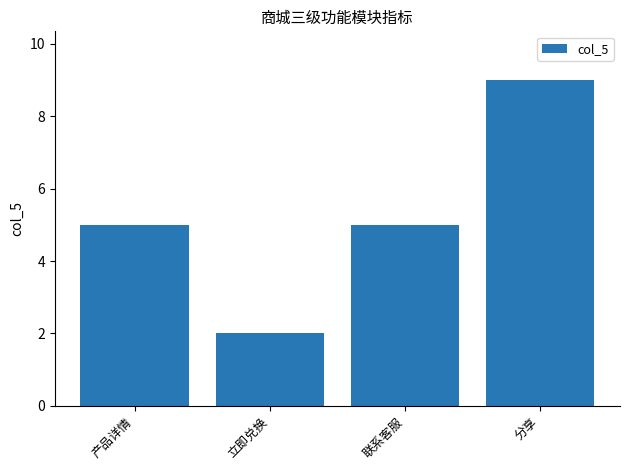

How many data points does each series have?

4